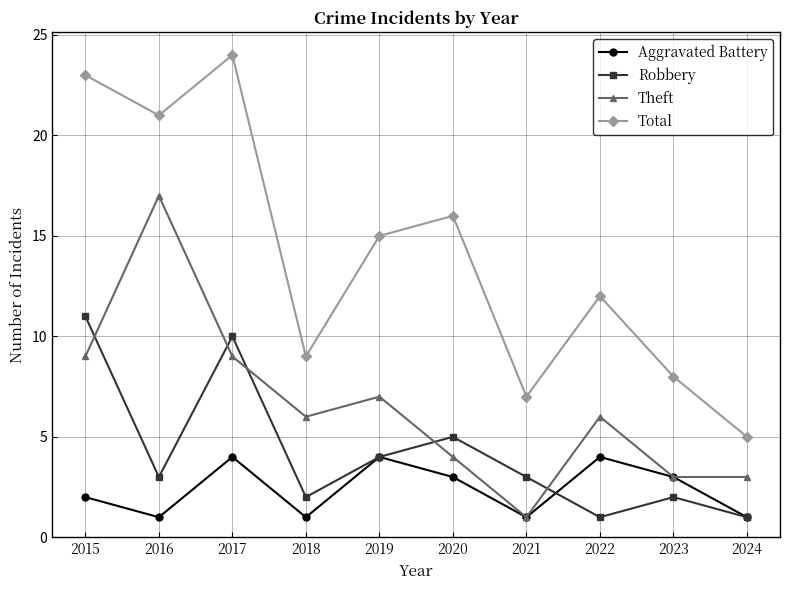

How many lines are shown in the chart?

4